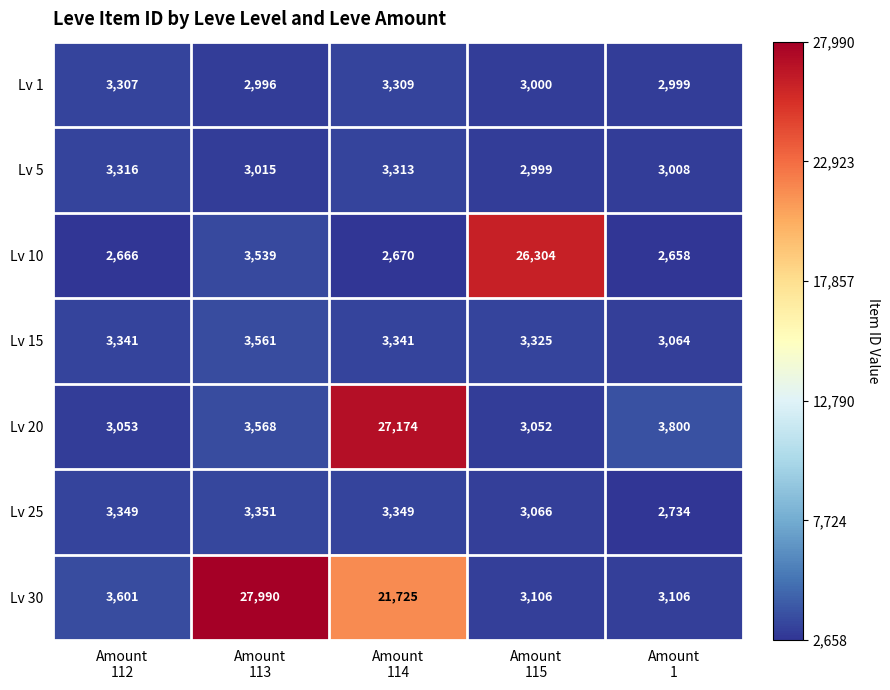

What is the difference between the highest and lowest values at Amount
114?

24504